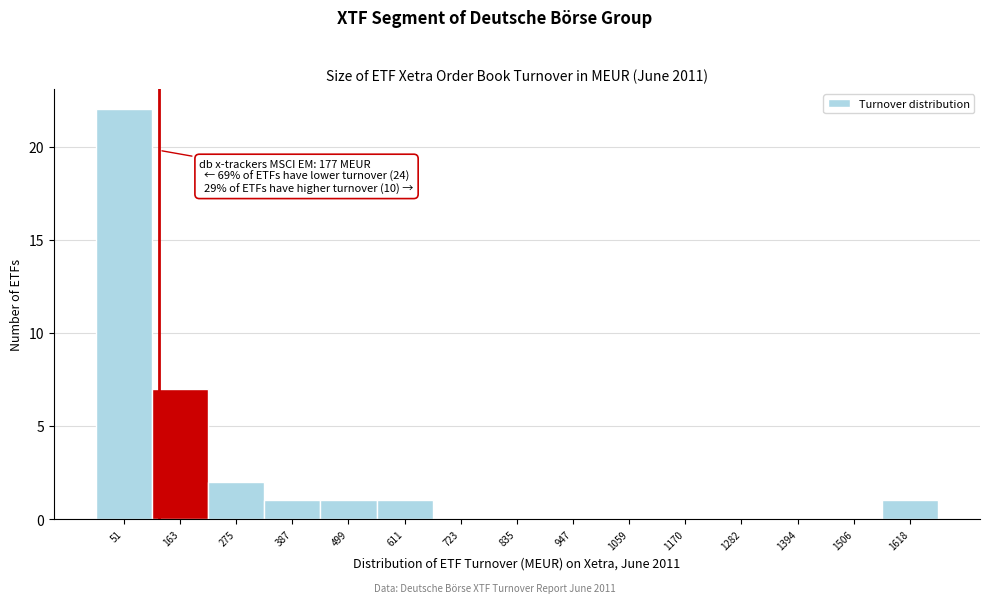

Reading right to left, extract all data points from this chart.

1618=1	1506=0	1394=0	1282=0	1170=0	1059=0	947=0	835=0	723=0	611=1	499=1	387=1	275=2	163=7	51=22